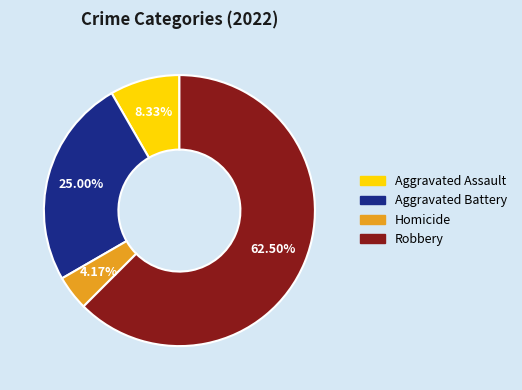

Does any single category account for the majority?

Yes